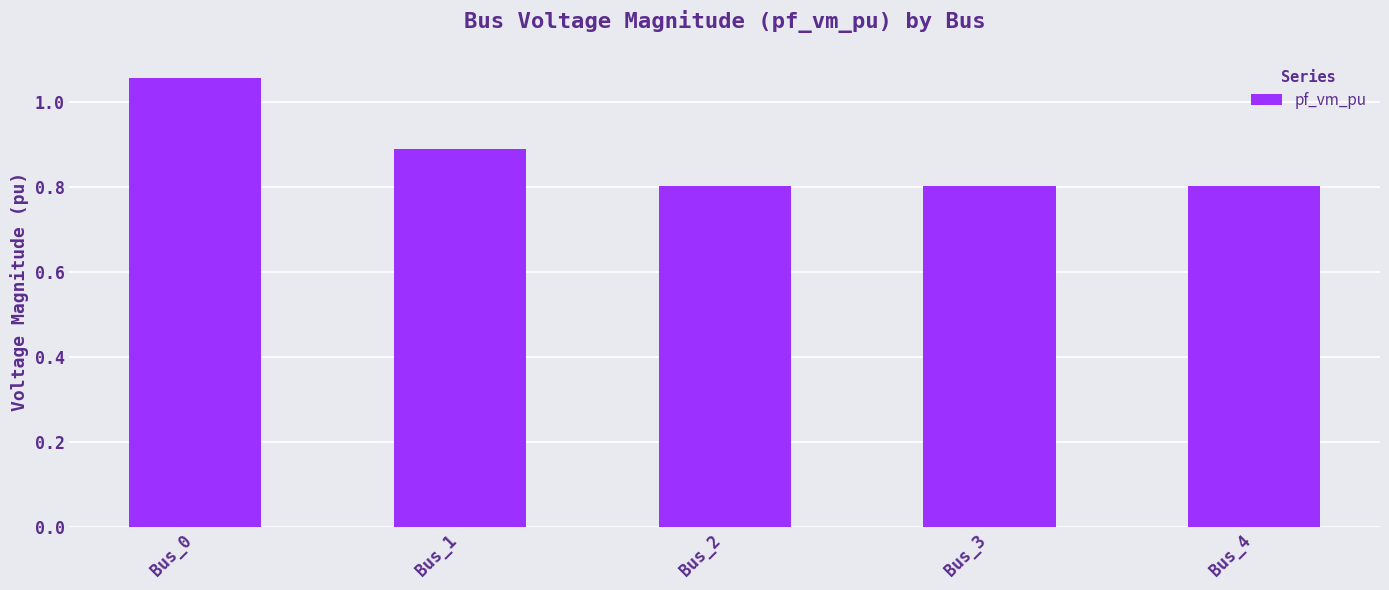

At which category does the chart reach its peak across all series?

Bus_0